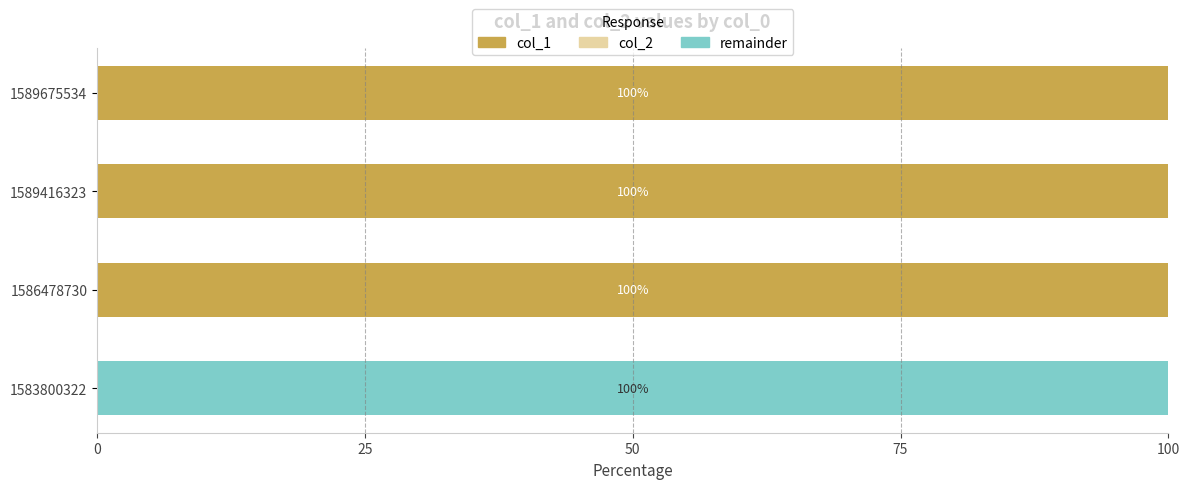

Is it true that col_1 equals 56 at 1589416323?

False